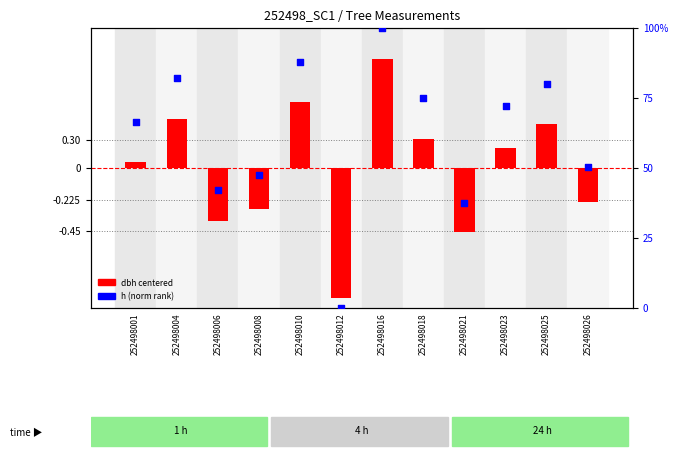

At how many categories does at least one series exceed 52?

7